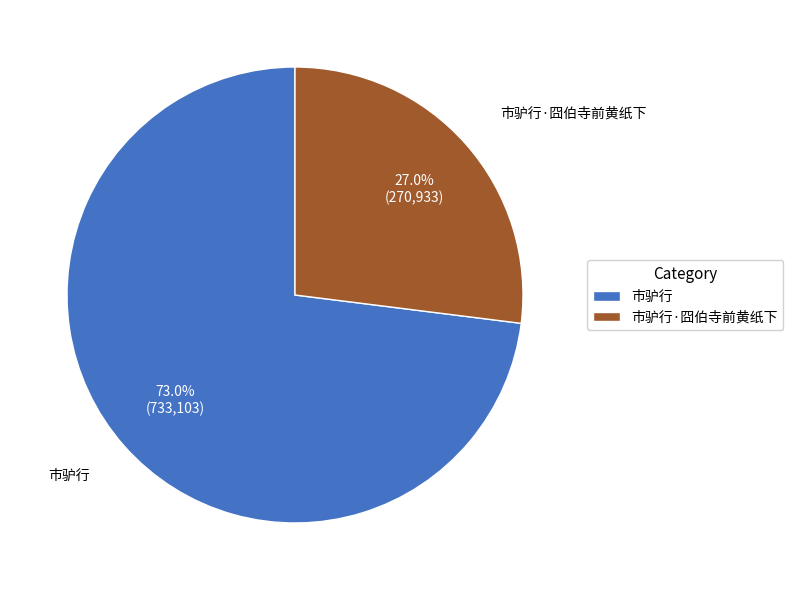

How many segments does this pie chart have?

2